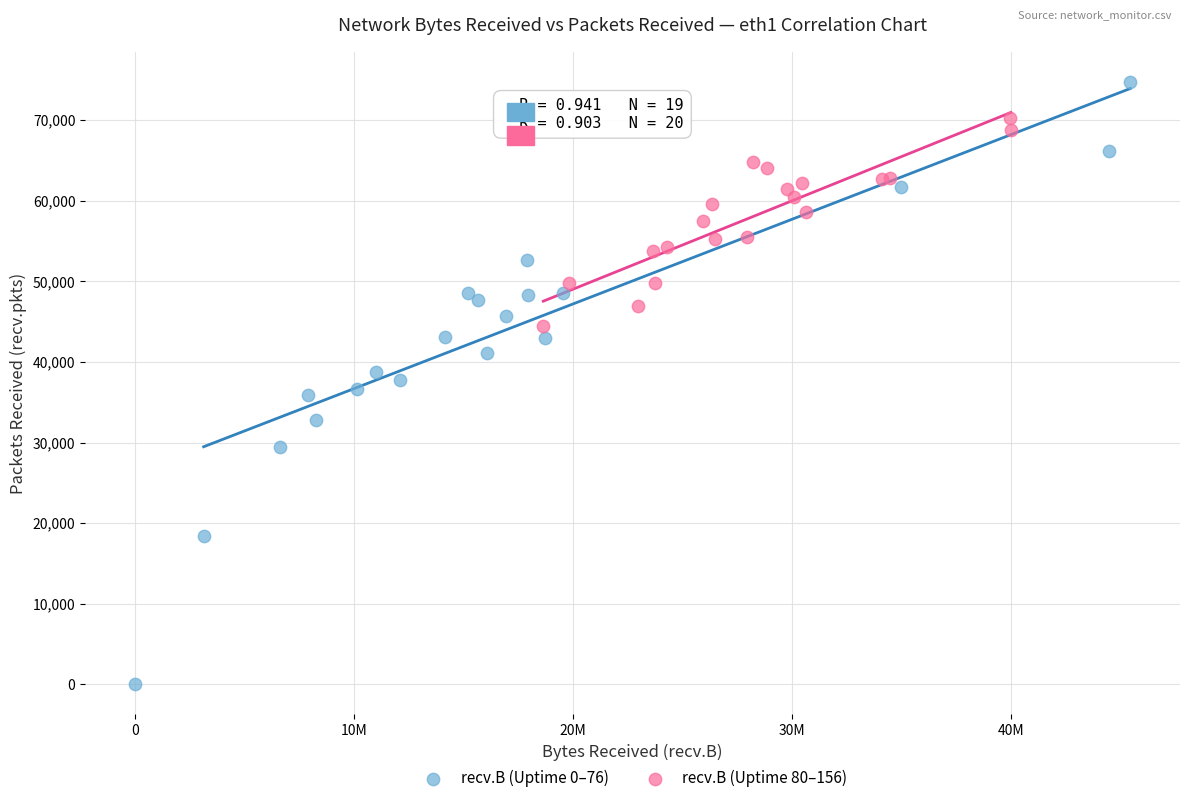

Which series has the largest Y range (max minus min)?

recv.B (Uptime 0–76)